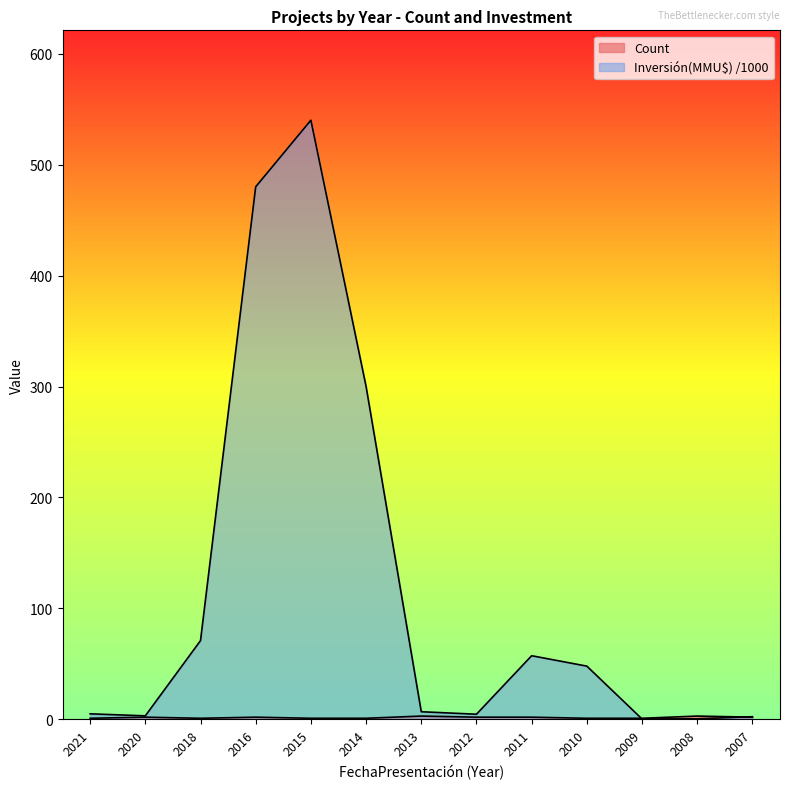

Read the Inversión(MMU$) value at 2020.

3.2